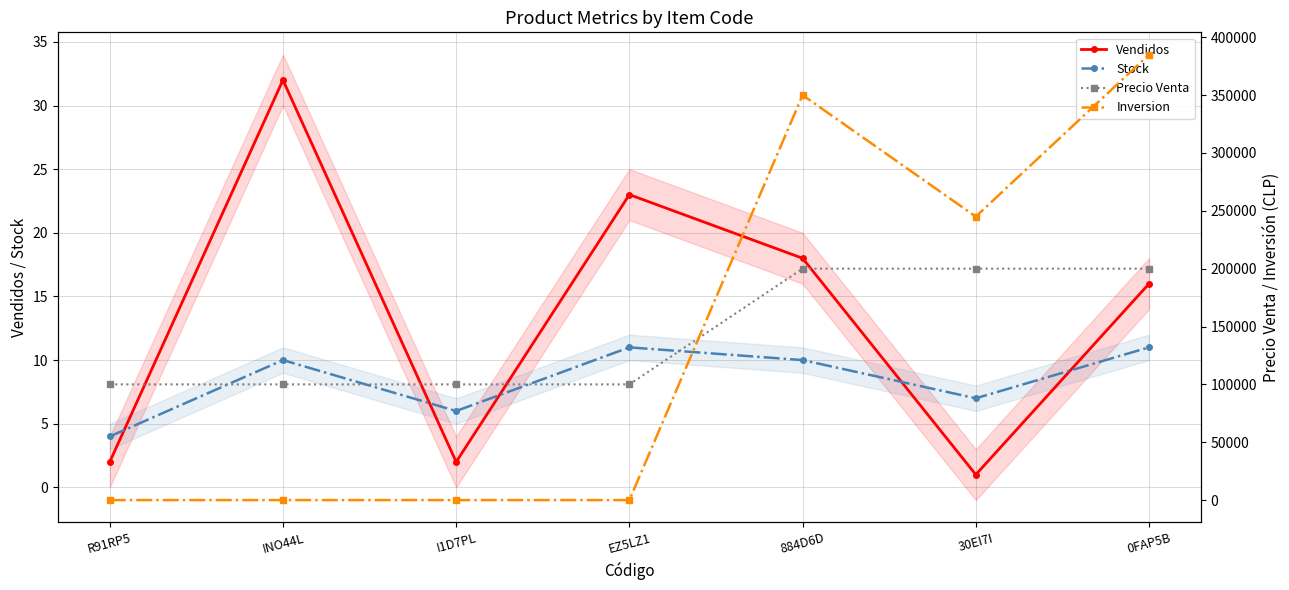

Read the Stock value at 0FAP5B.

11